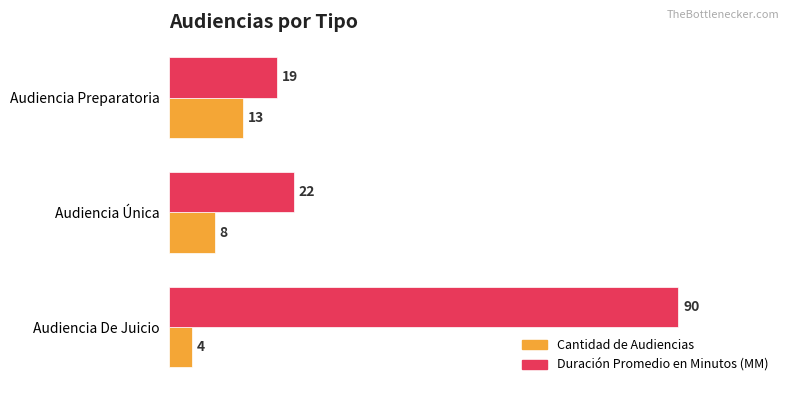

At which label is Duración Promedio en Minutos (MM) closest to 54?

Audiencia Única